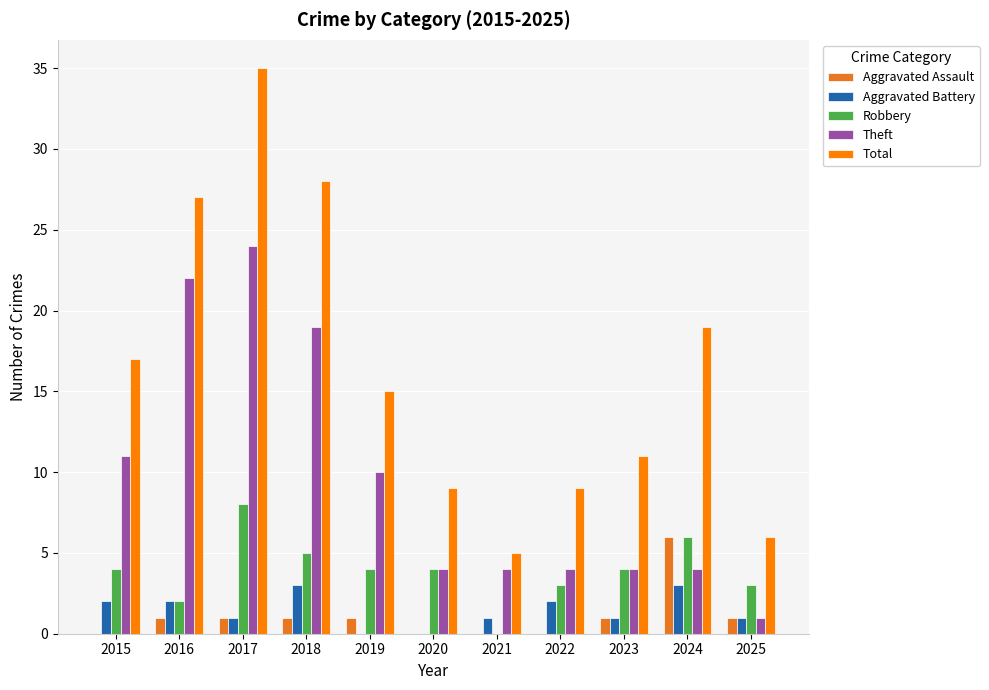

True or false: Aggravated Battery has a value of 1 at 2025.

True